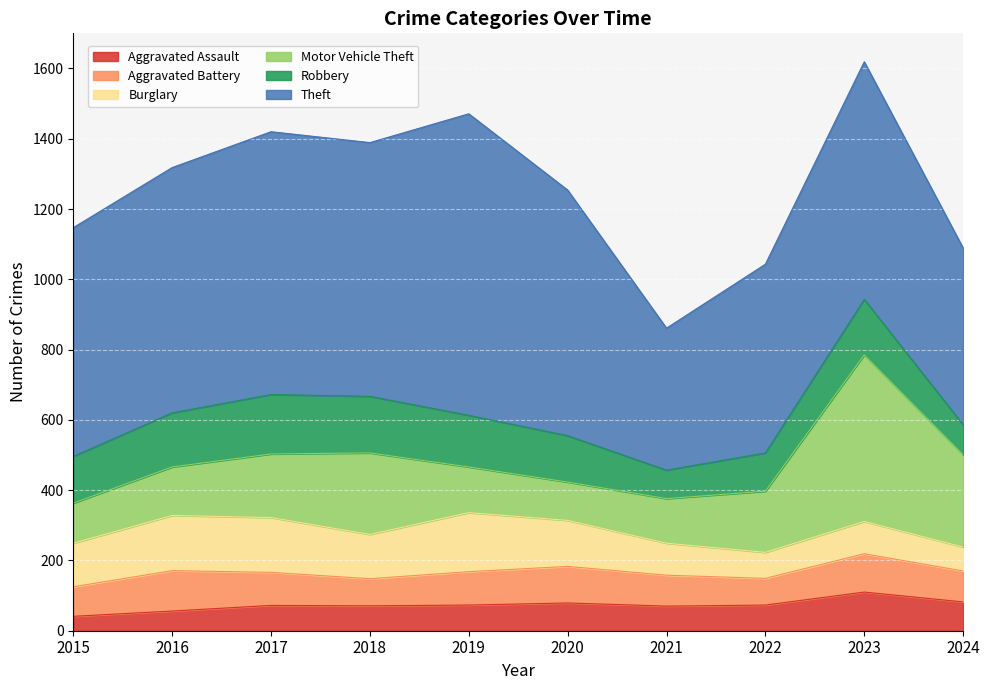

How many lines are shown in the chart?

6